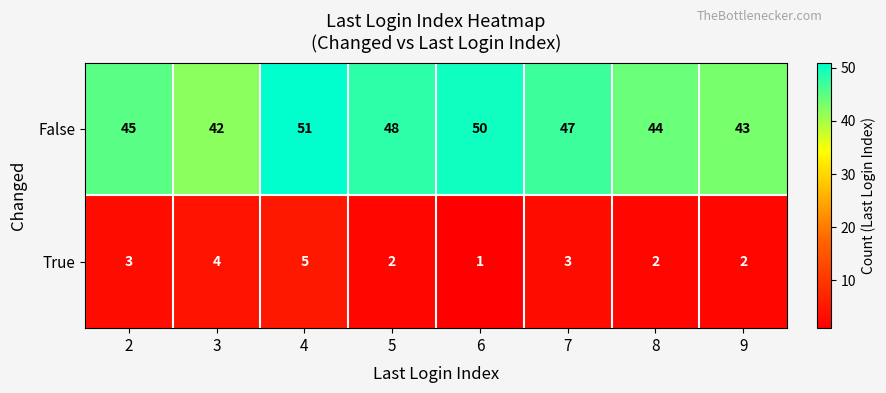

Which series has the largest total across all categories?

False